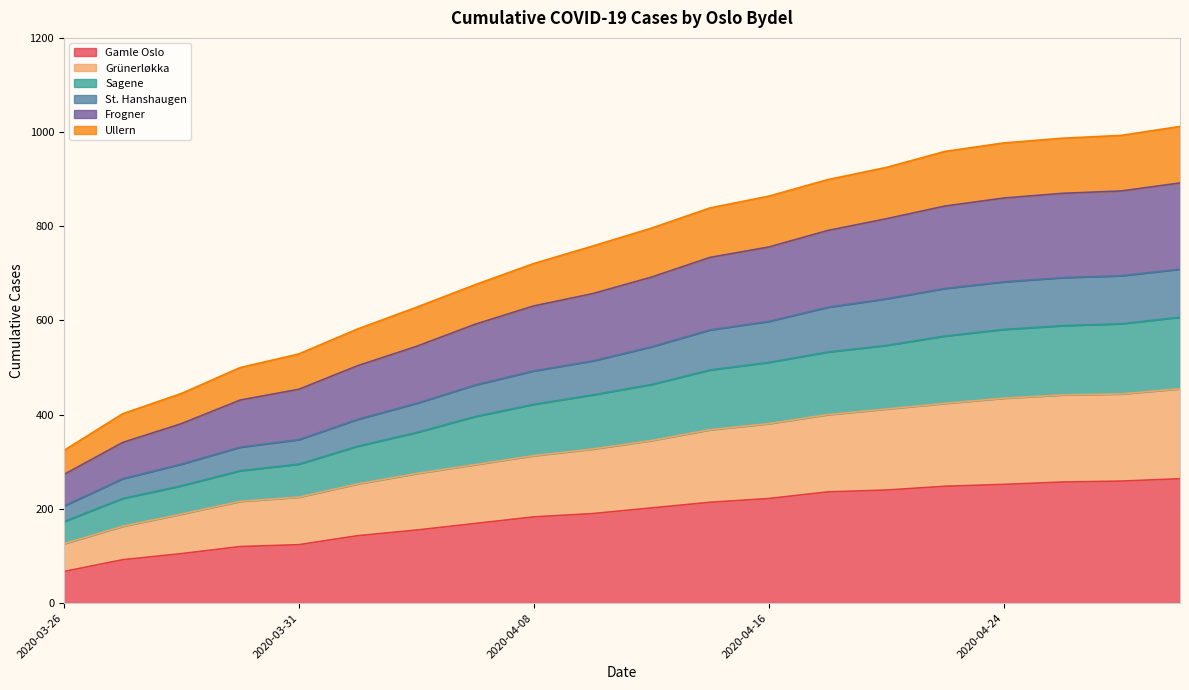

Which series changed the most between 2020-04-08 and 2020-04-12?

Frogner